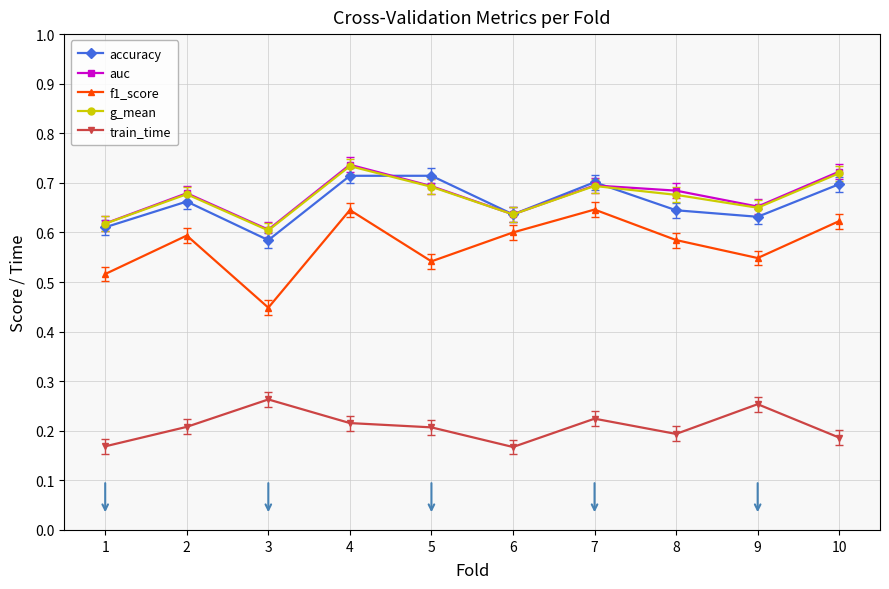

Count the train_time values in the range 0 to 1.

10